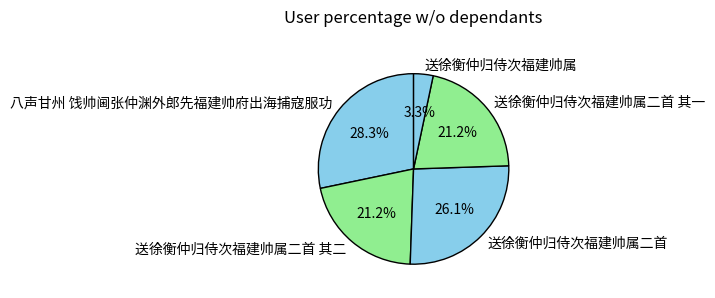

Count the number of slices in the pie.

5